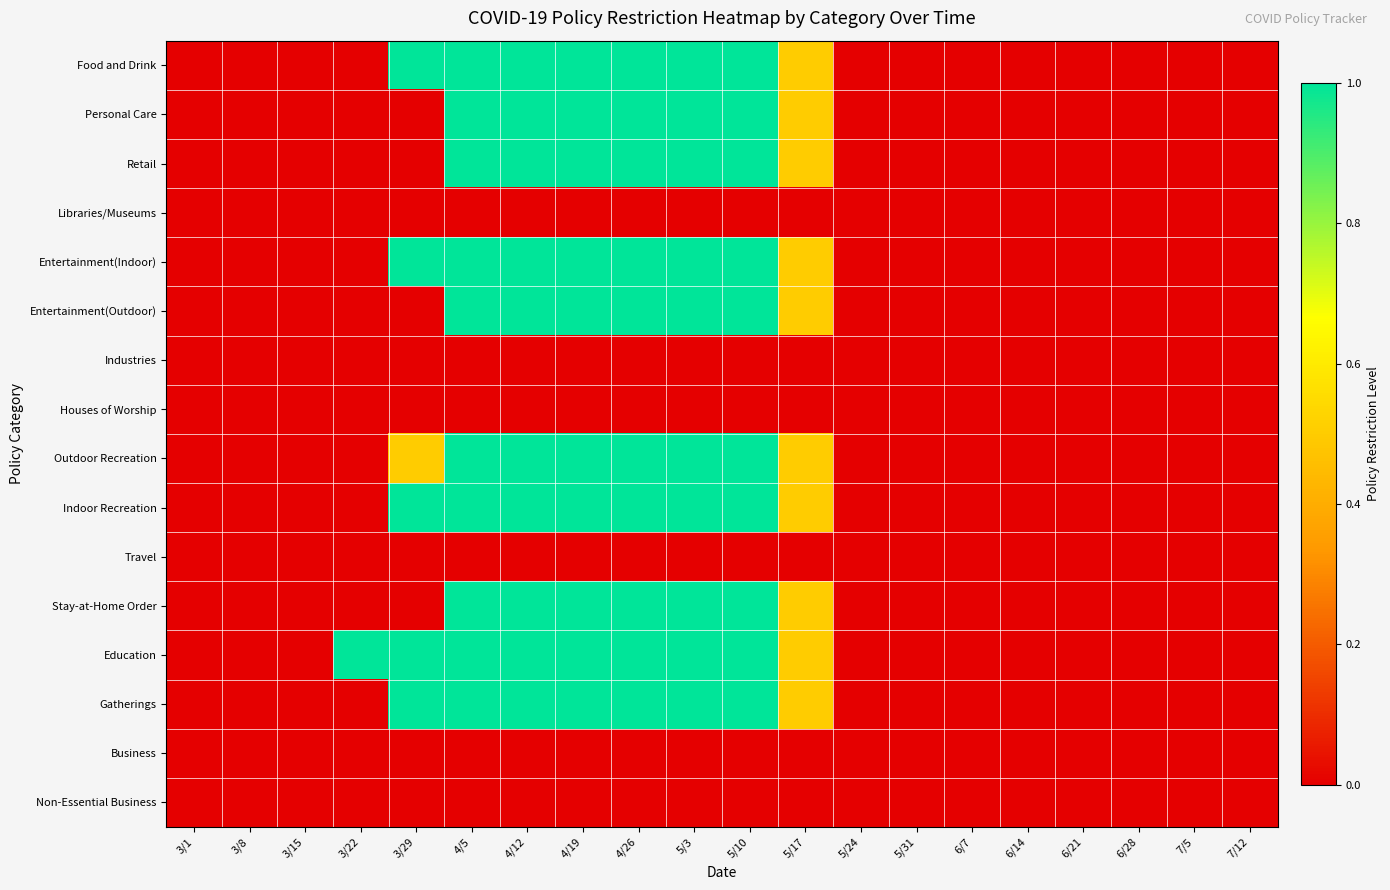

Which has a higher value, 3/15 or 6/14?

3/15